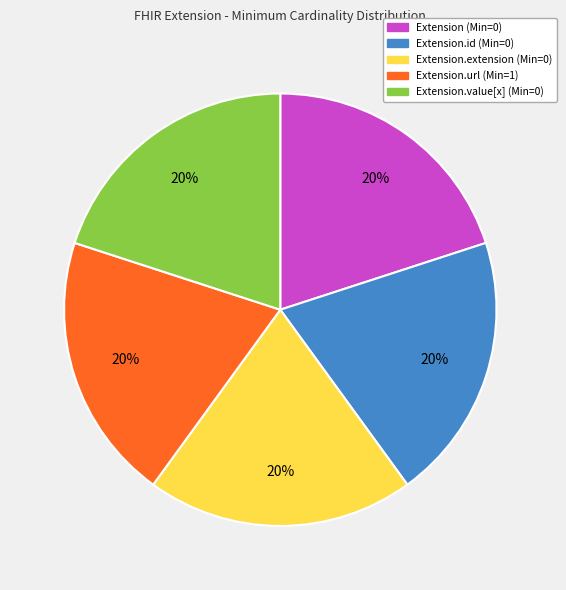

To the nearest percent, what percentage of the pie is Extension.extension (Min=0)?

20%